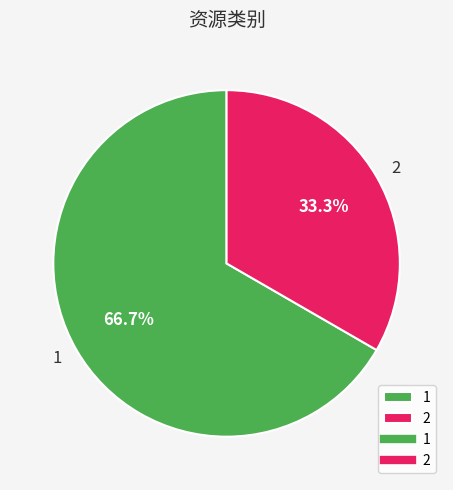

To the nearest percent, what is the difference between the 1 and 2 slice percentages?

33%